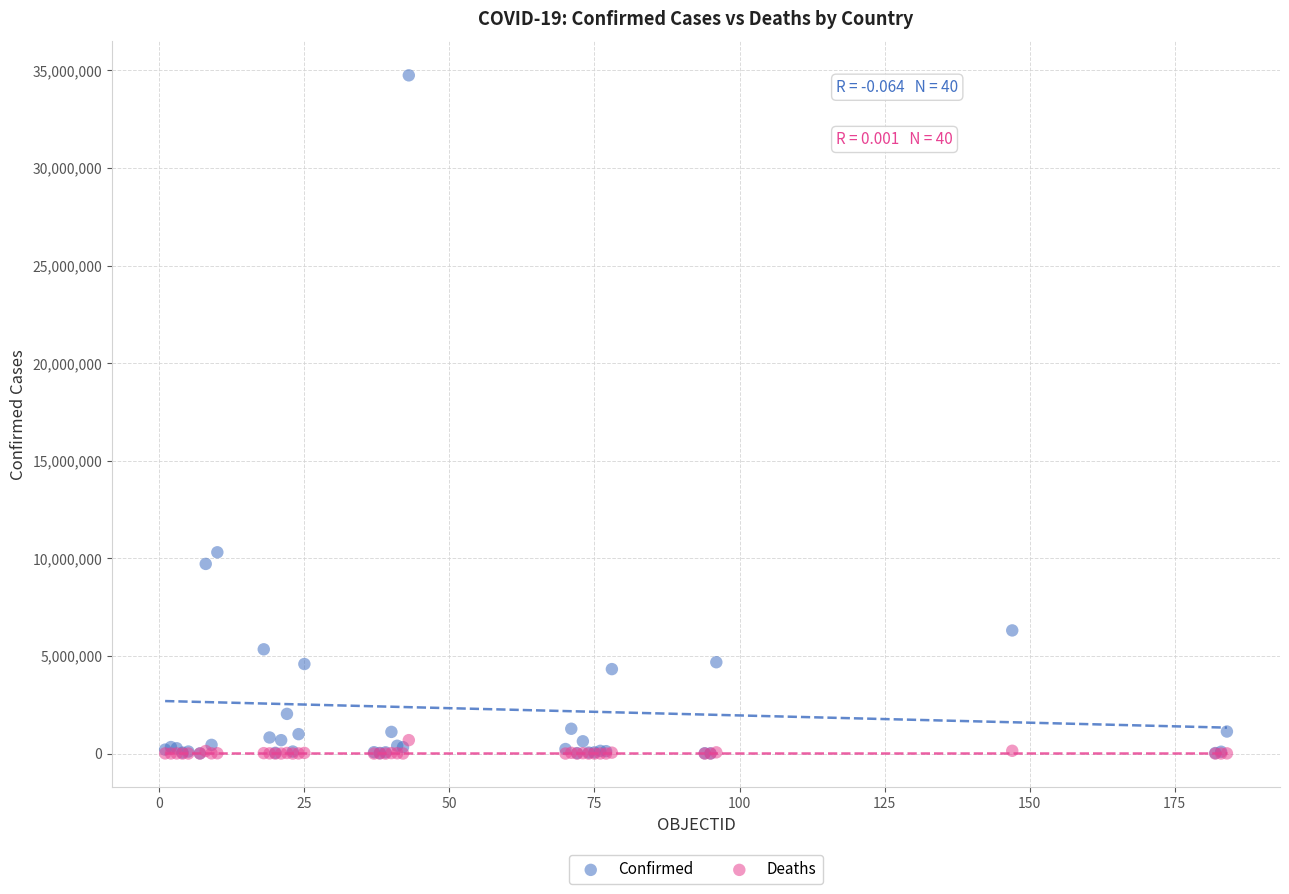

In the Confirmed series, what Y value is closest to 17377033?

10310525